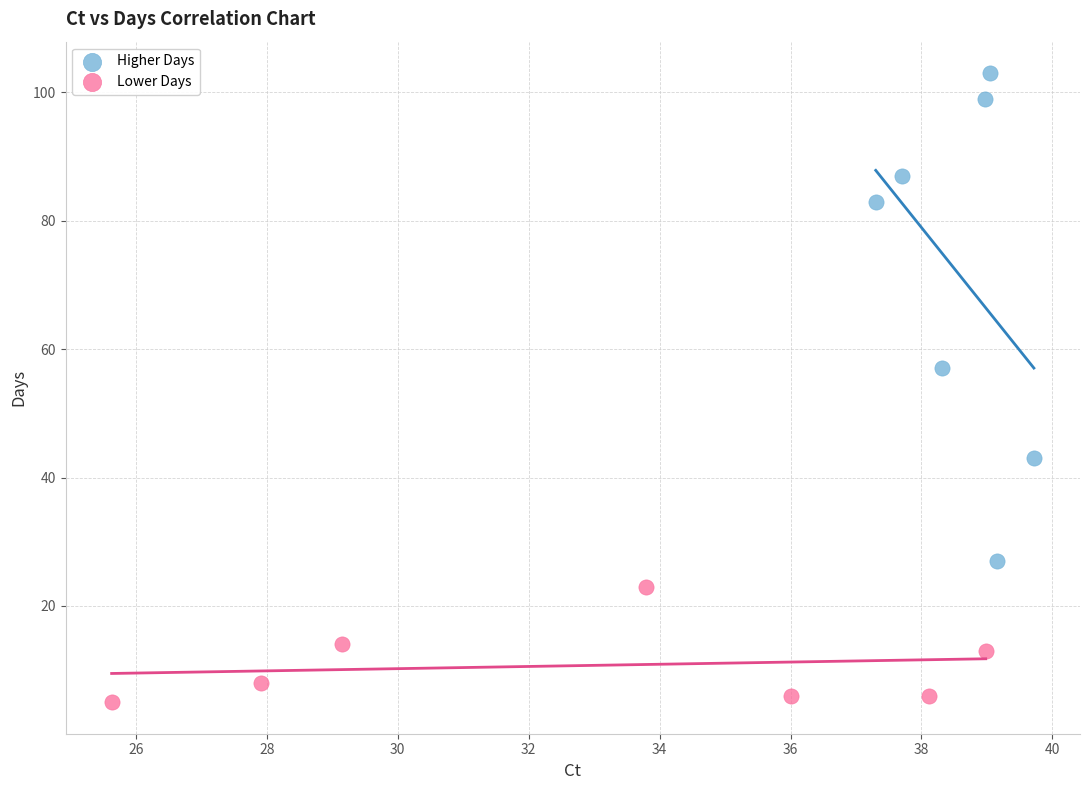

Which series has the largest Y range (max minus min)?

Higher Days